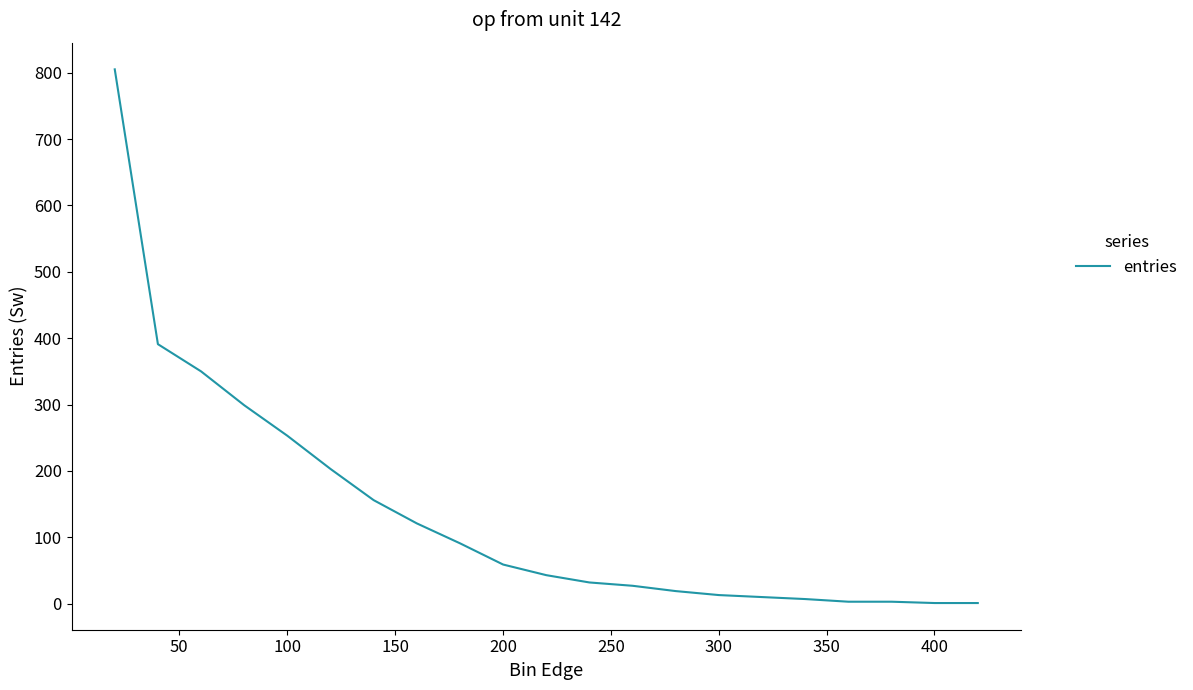

What is the difference between the maximum and minimum values?

804